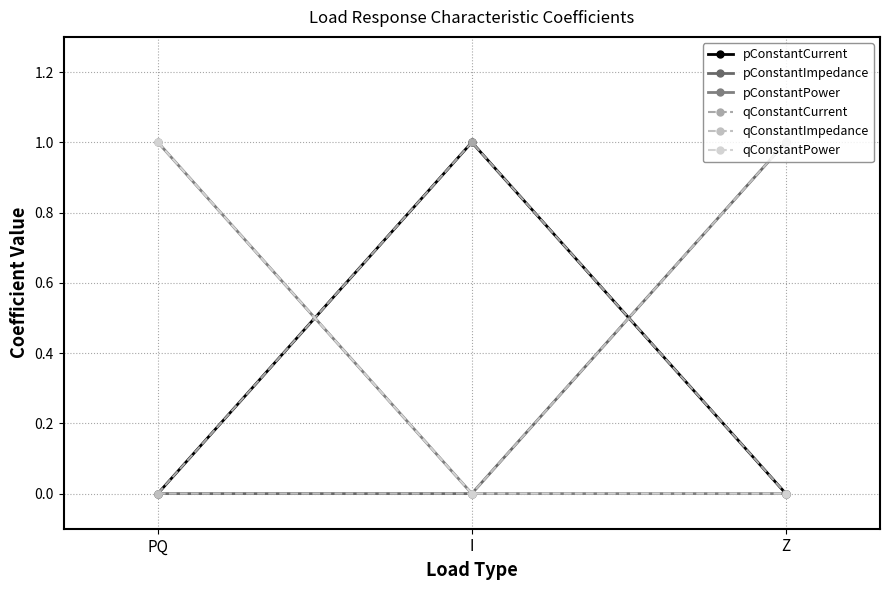

Is this an area chart (filled region under the line)?

No